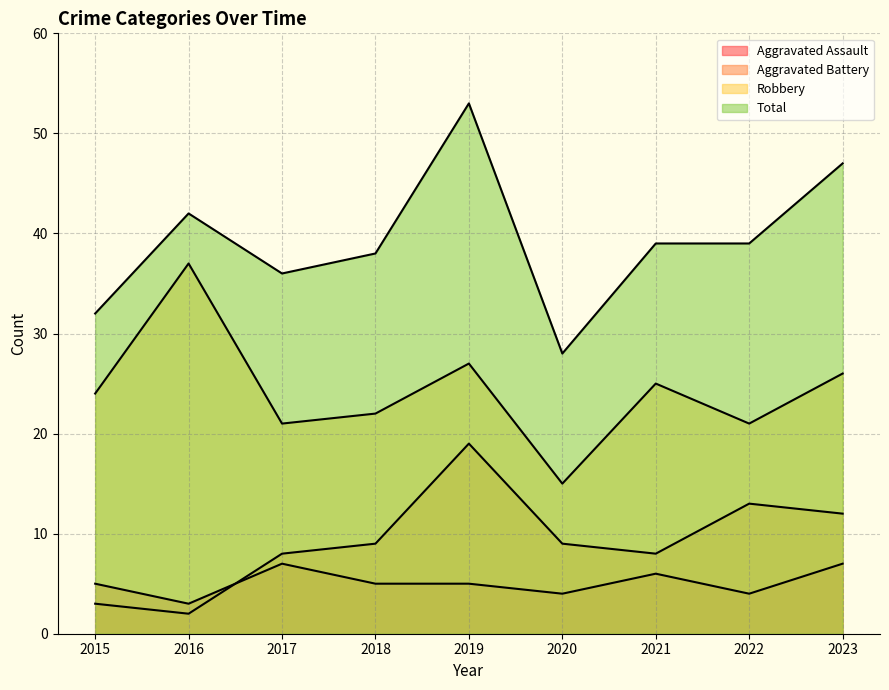

The value of Aggravated Assault at 2021 is 6. True or false?

True